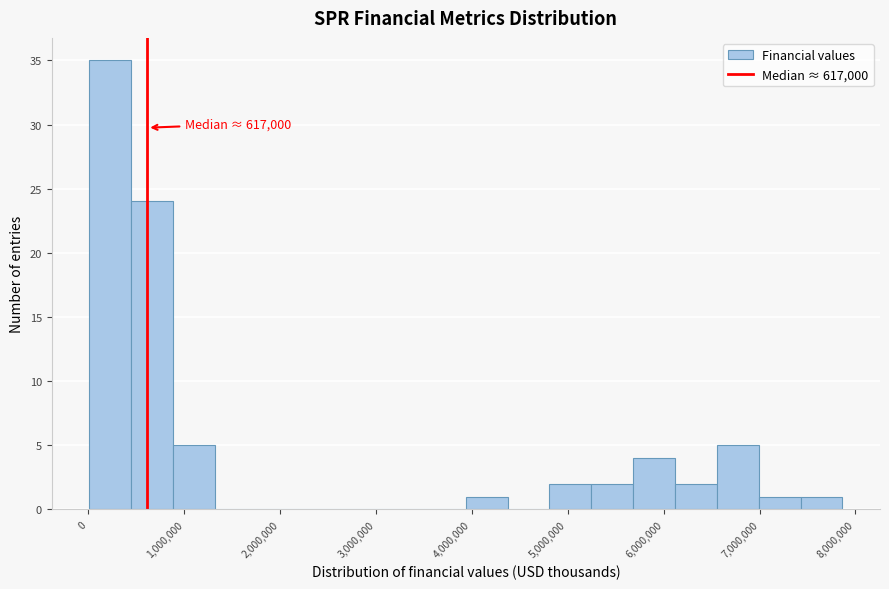

Over which range of the x-axis is the bar tallest?

0 to 400000